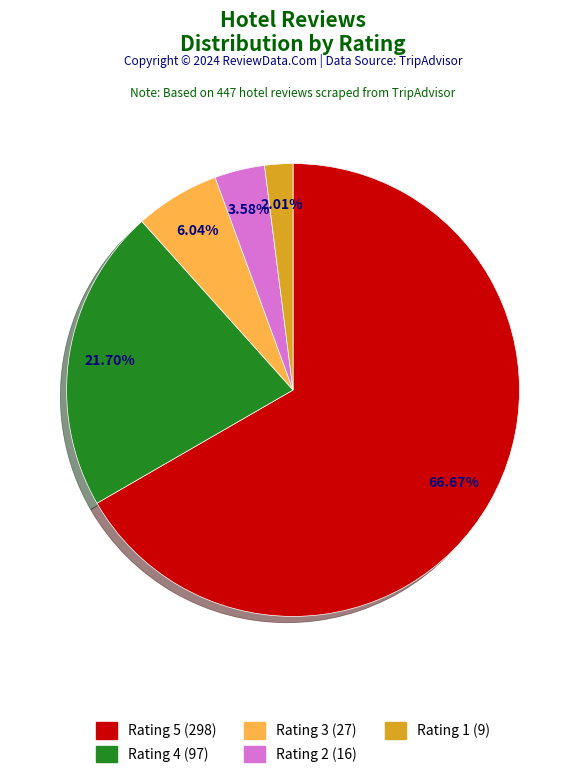

Is it true that Rating 5 is 67% of the pie?

True